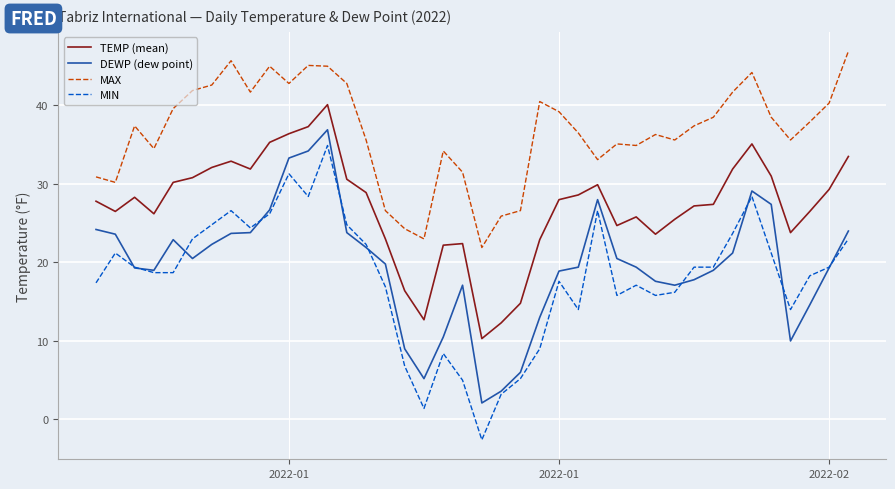

Which series has the widest spread of values?

MIN